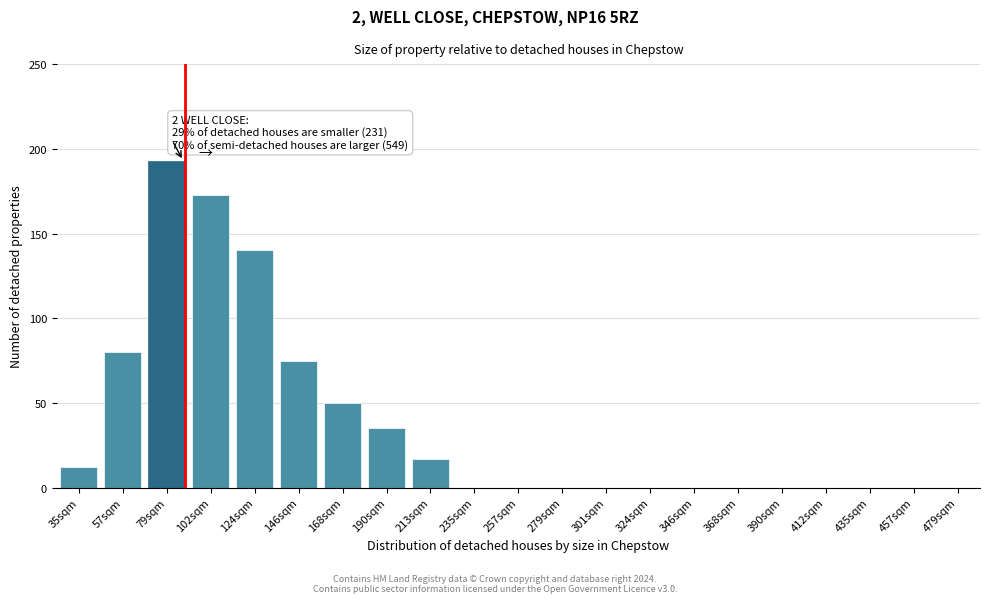

Reading left to right, transcribe all the data shown in this chart.

35sqm=12	57sqm=80	79sqm=193	102sqm=173	124sqm=140	146sqm=75	168sqm=50	190sqm=35	213sqm=17	235sqm=0	257sqm=0	279sqm=0	301sqm=0	324sqm=0	346sqm=0	368sqm=0	390sqm=0	412sqm=0	435sqm=0	457sqm=0	479sqm=0